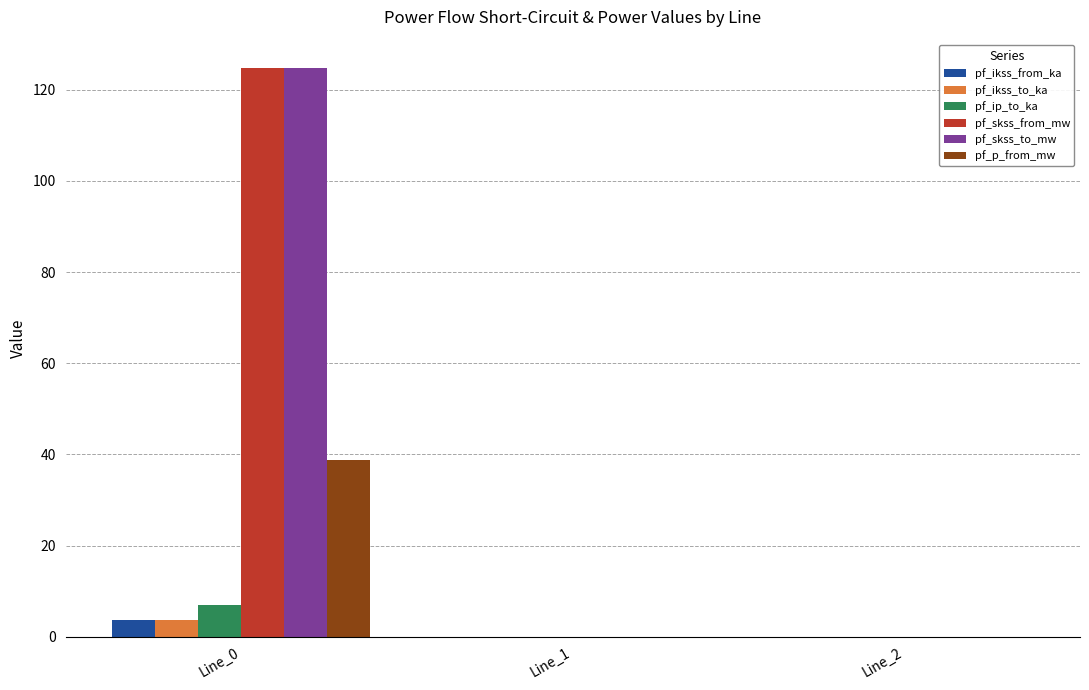

Count the number of data series in this chart.

6